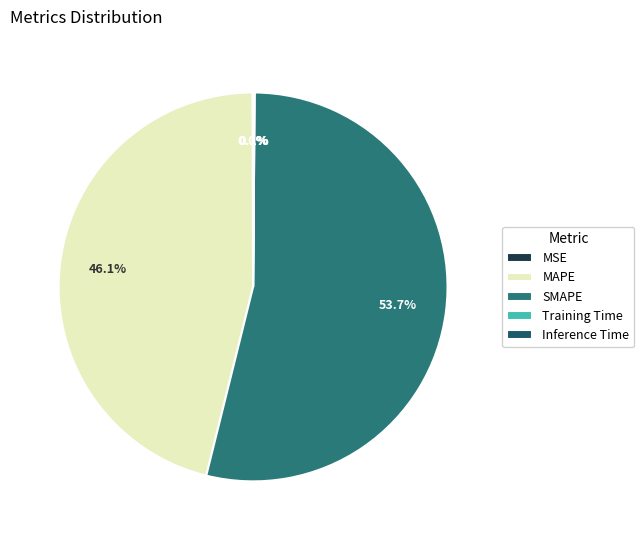

Is the sum of SMAPE and MSE greater than half?

Yes